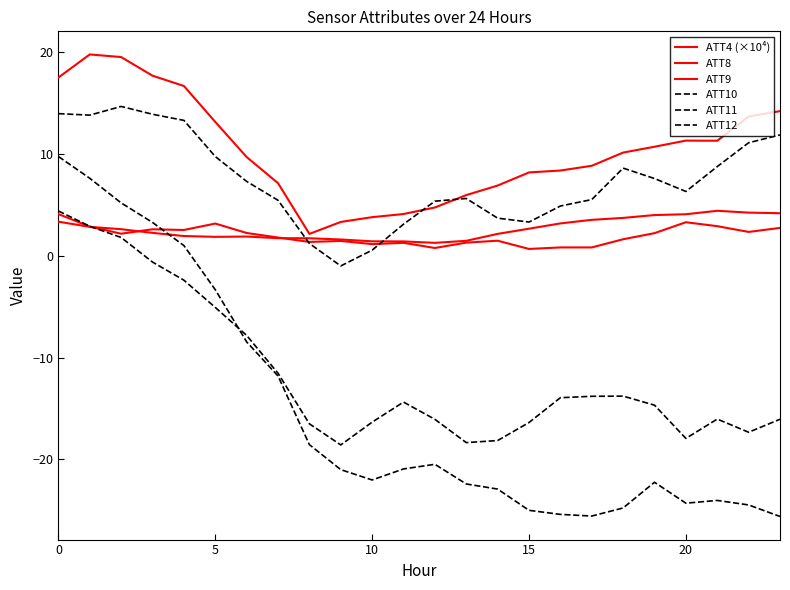

True or false: ATT12 and ATT9 cross at least once.

False